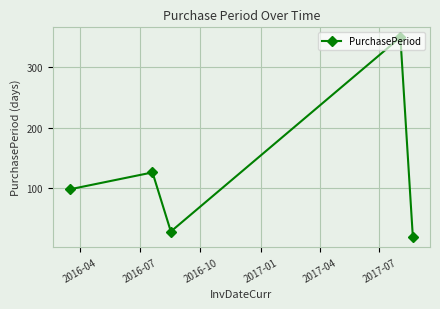

How many points are higher than both their immediate neighbors (excluding endpoints)?

2